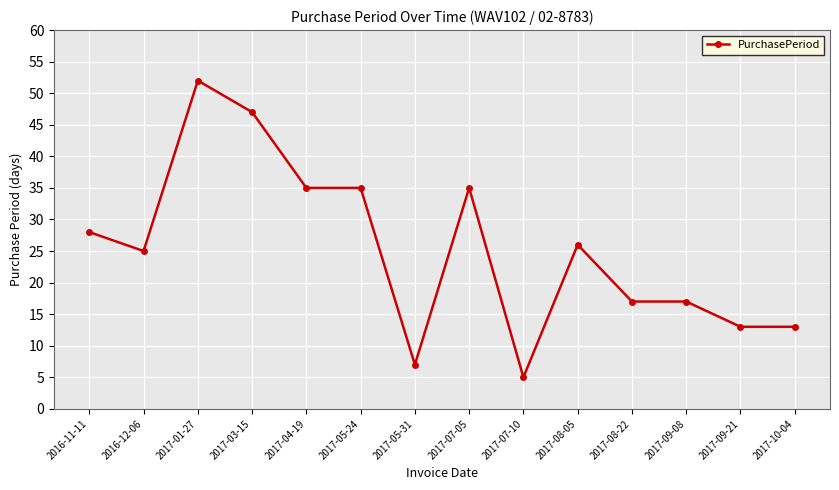

What is the greatest value displayed?

52